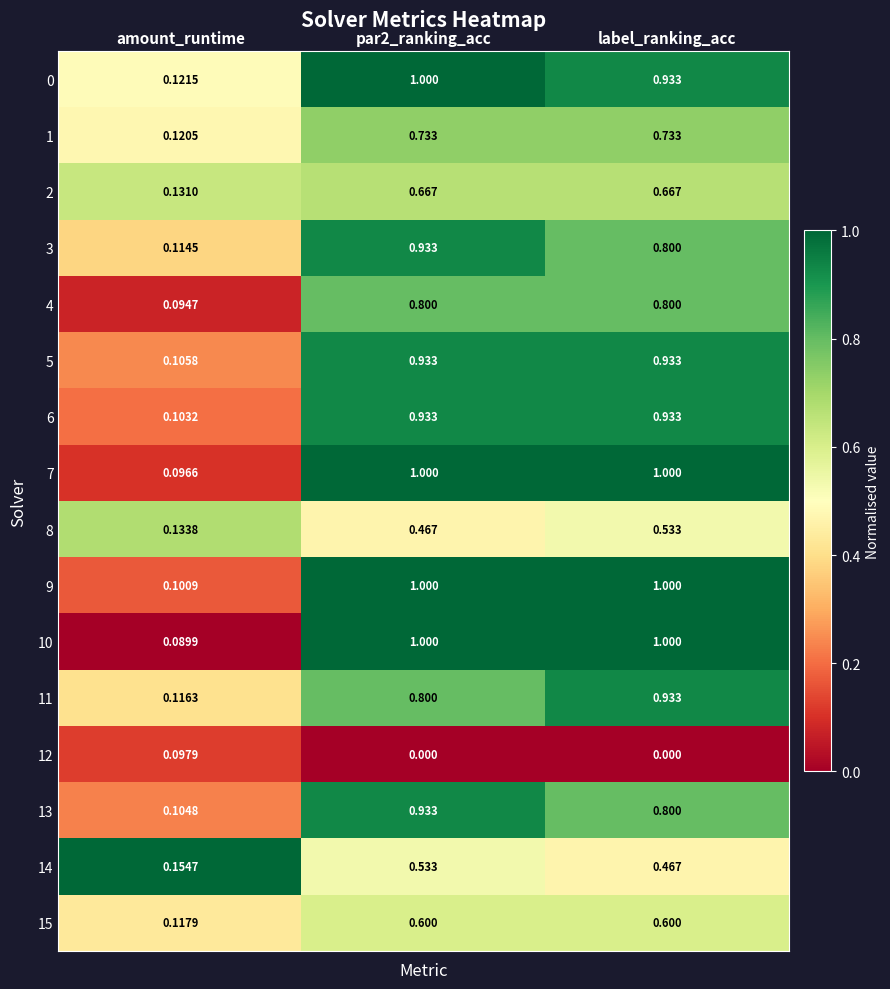

Count the number of data series in this chart.

16